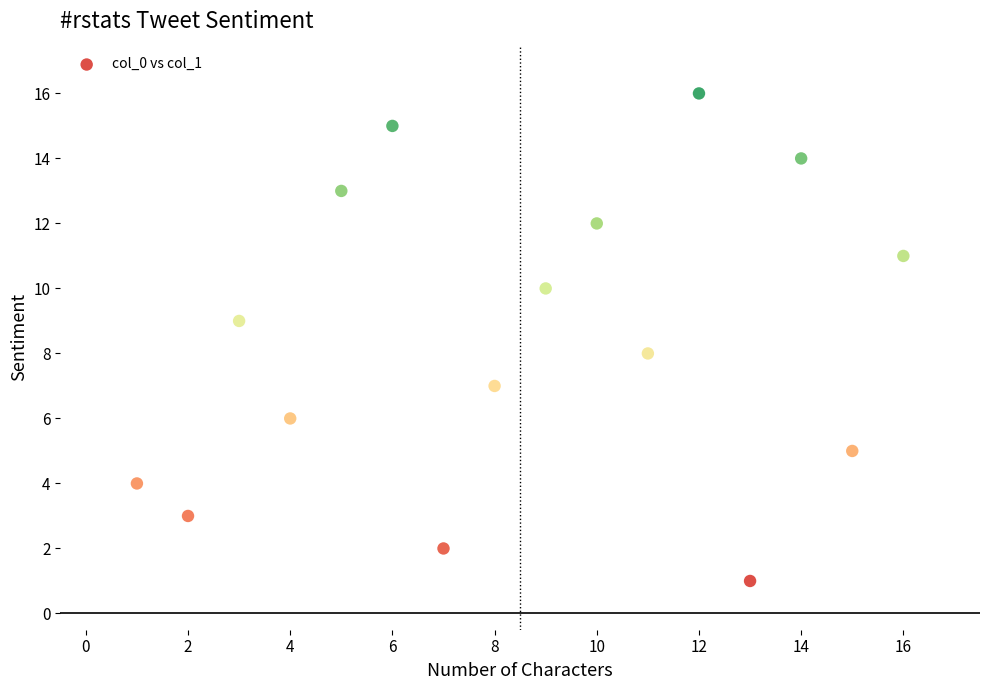

What is the range of X values (max minus min)?

15